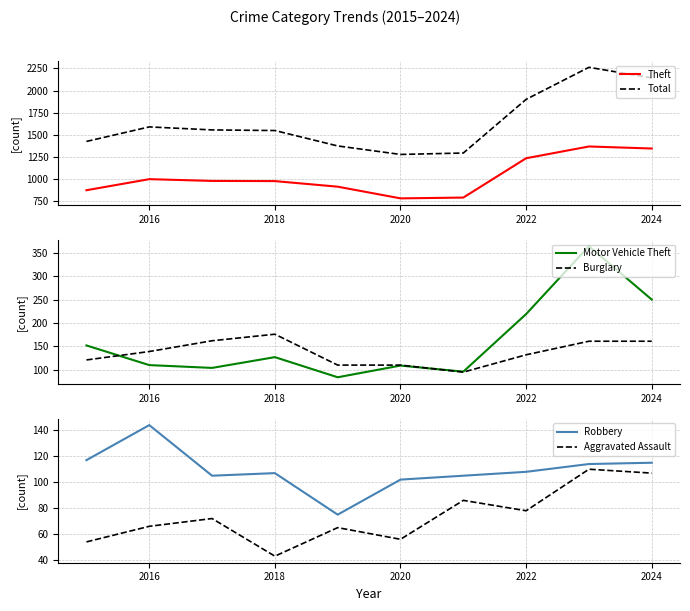

At how many categories does at least one series exceed 1265?

10